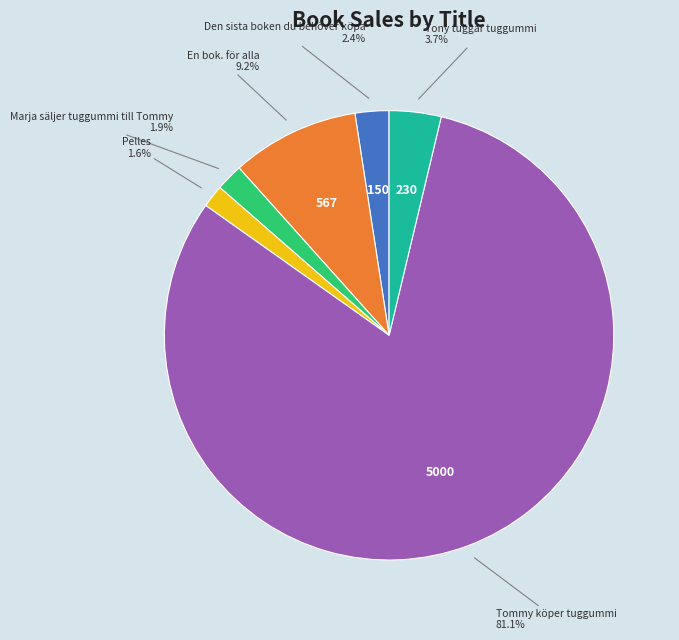

Count the number of slices in the pie.

6